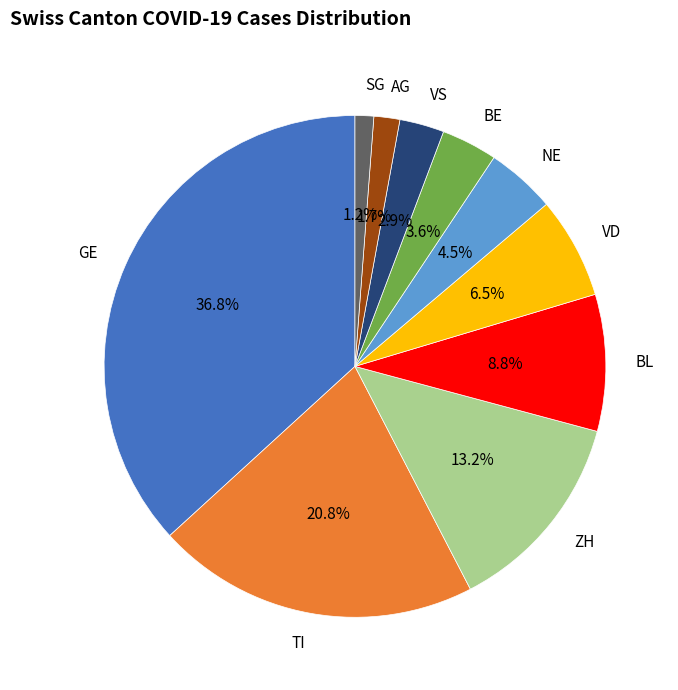

How many segments does this pie chart have?

10